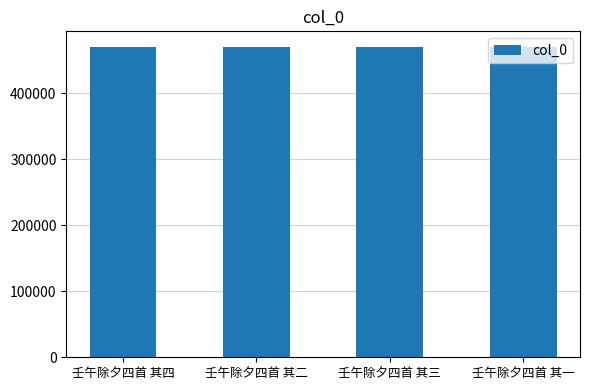

What is the ratio of the value at 壬午除夕四首 其三 to the value at 壬午除夕四首 其四?

1.0